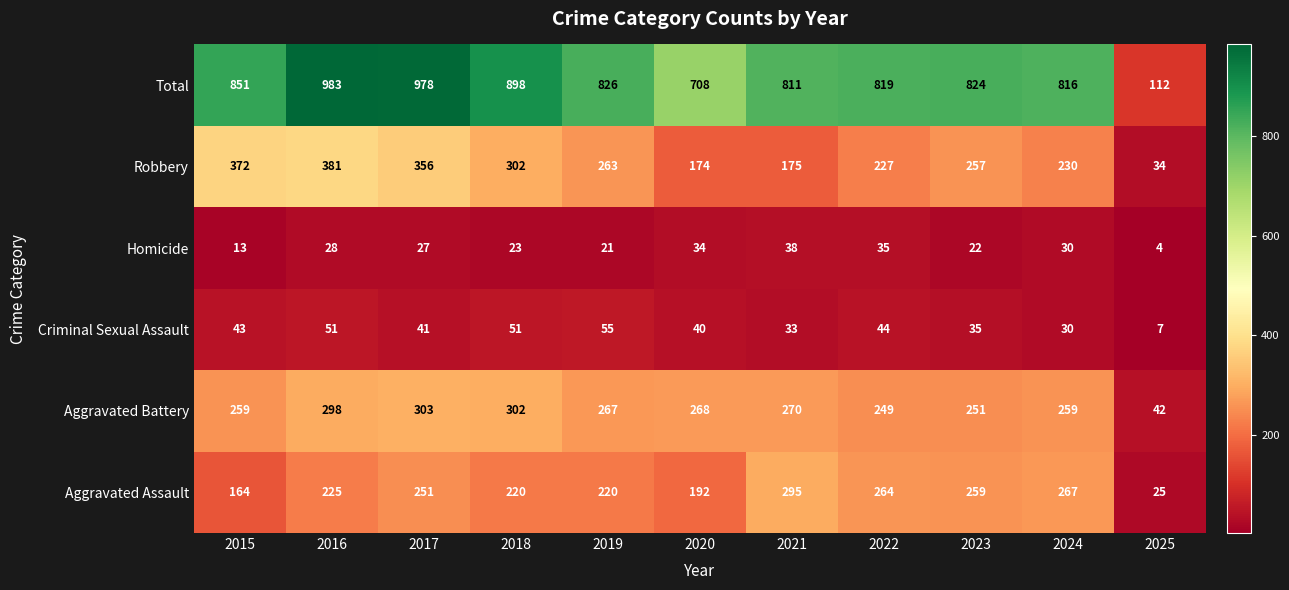

At 2016, list the series in order from smallest to largest.

Homicide, Criminal Sexual Assault, Aggravated Assault, Aggravated Battery, Robbery, Total